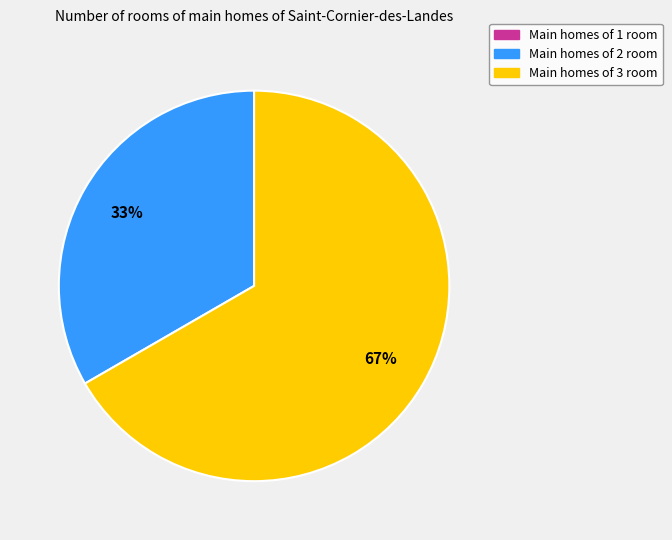

To the nearest percent, what is the average slice percentage?

50%